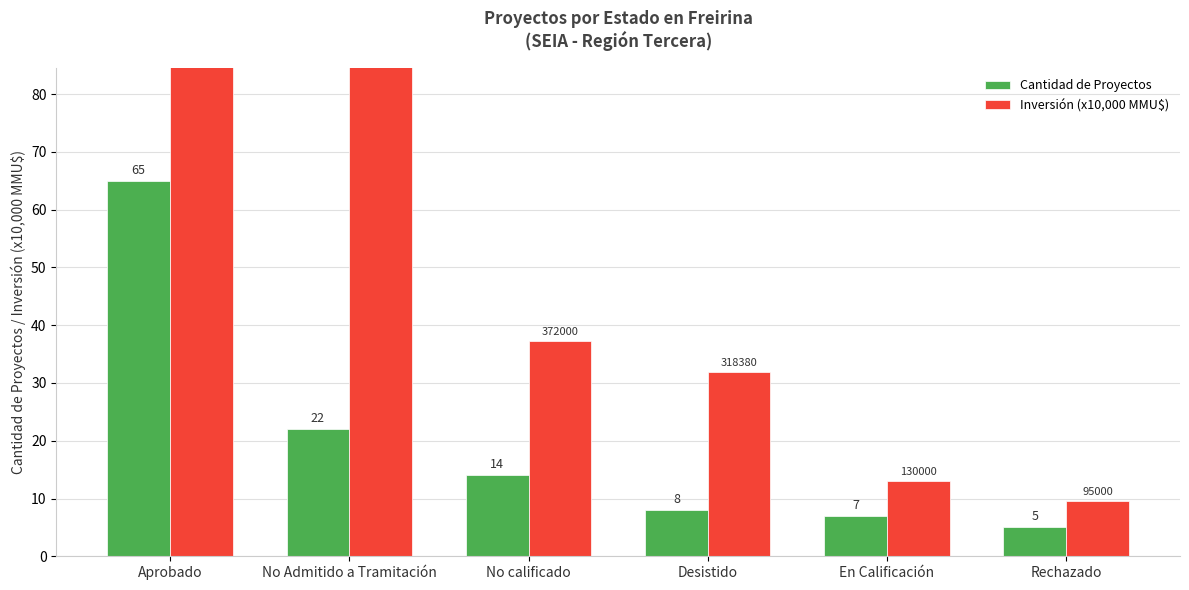

List the labels in order of Inversión (x10,000 MMU$) value, smallest first.

Rechazado, En Calificación, Desistido, No calificado, No Admitido a Tramitación, Aprobado